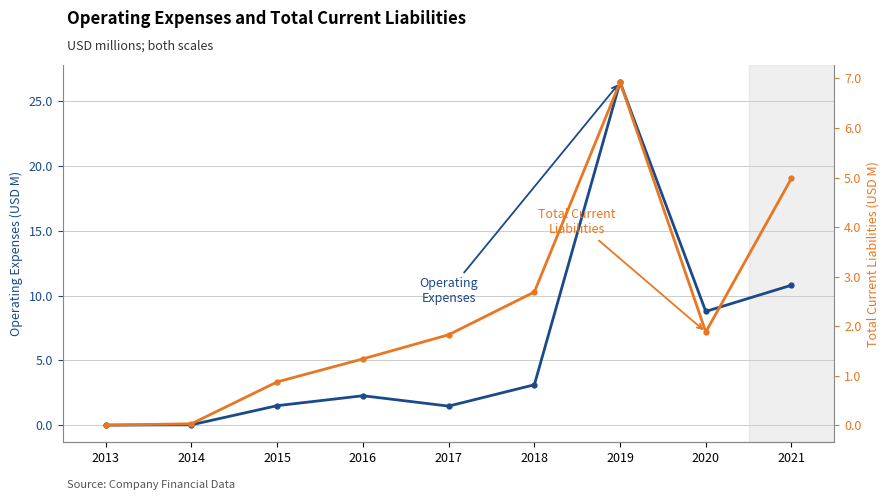

Which has a higher value, 2017 or 2015?

2015